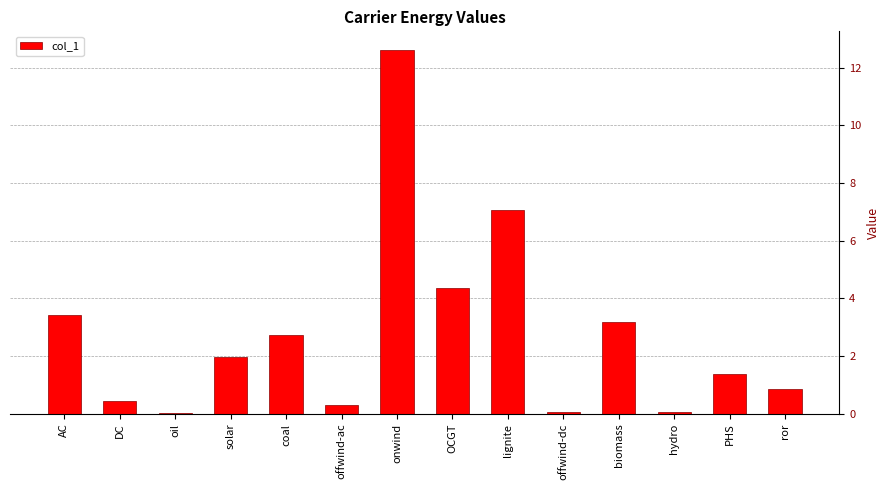

Which category has the highest value across all series?

onwind